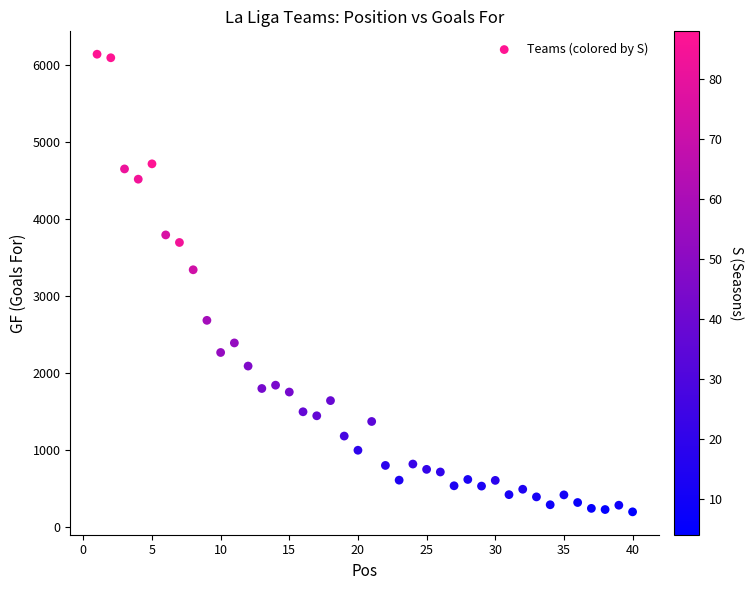

What is the range of X values (max minus min)?

39